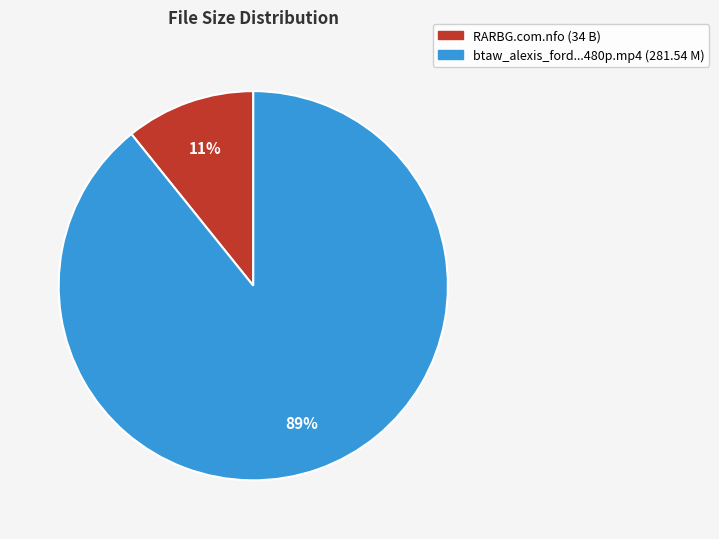

To the nearest percent, what is the average slice percentage?

50%